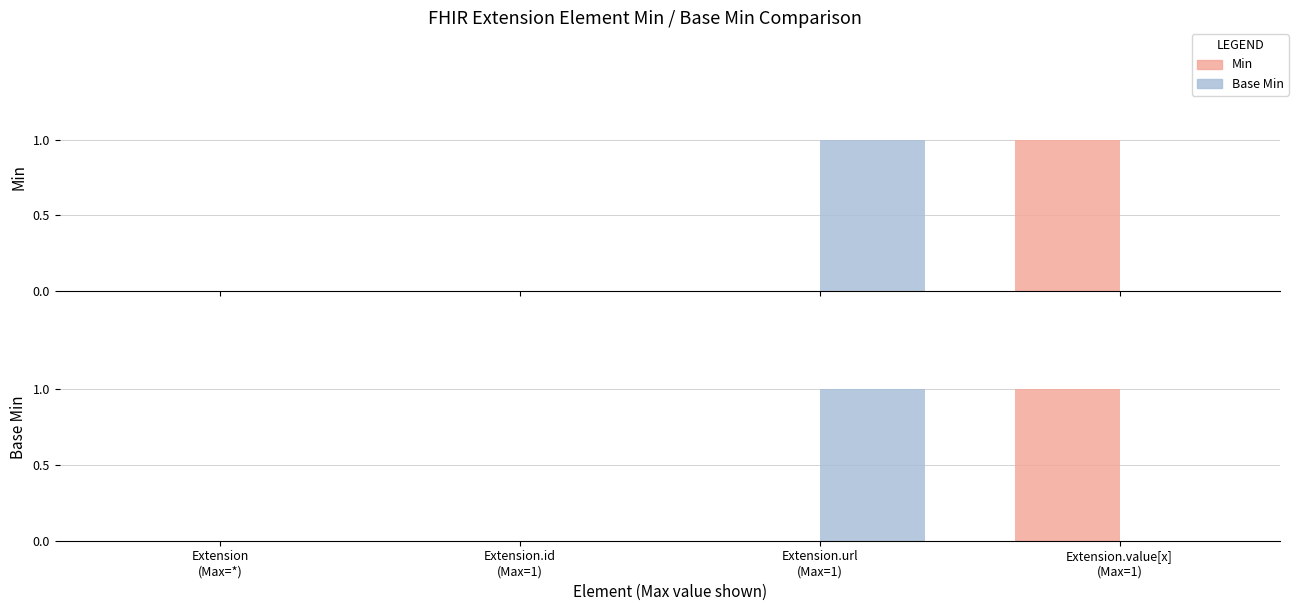

At Extension.url
(Max=1), list the series in order from largest to smallest.

Base Min, Min